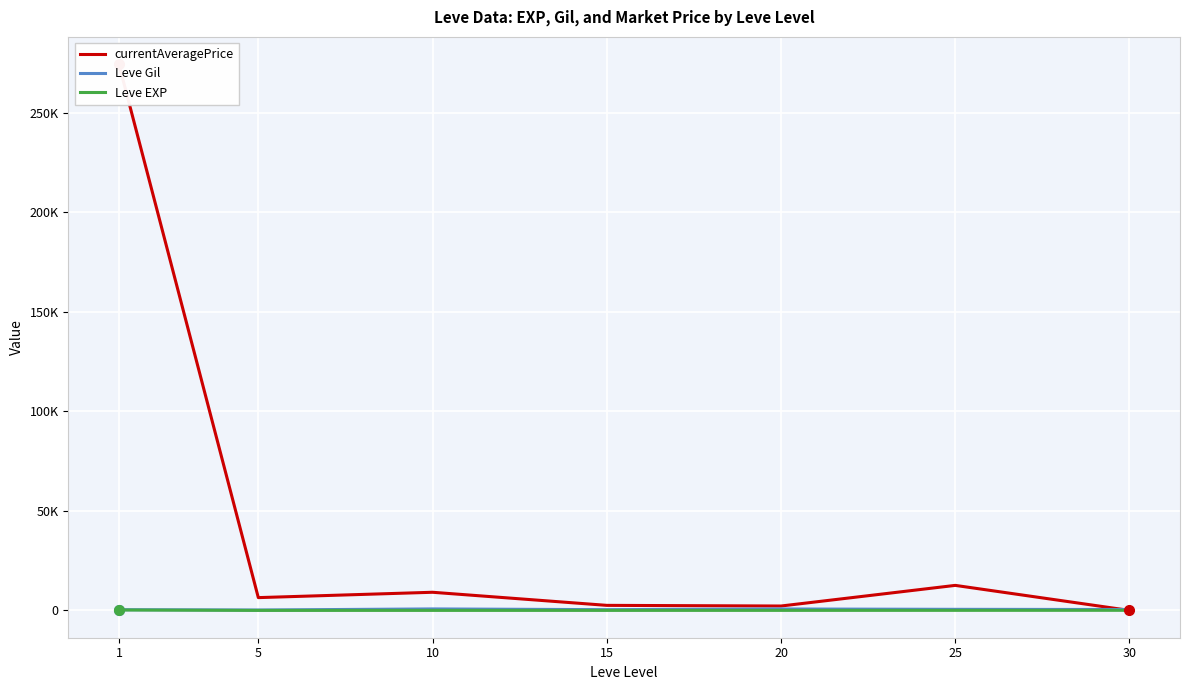

What is the difference between the maximum and second lowest values in the Leve Gil series?

396.8